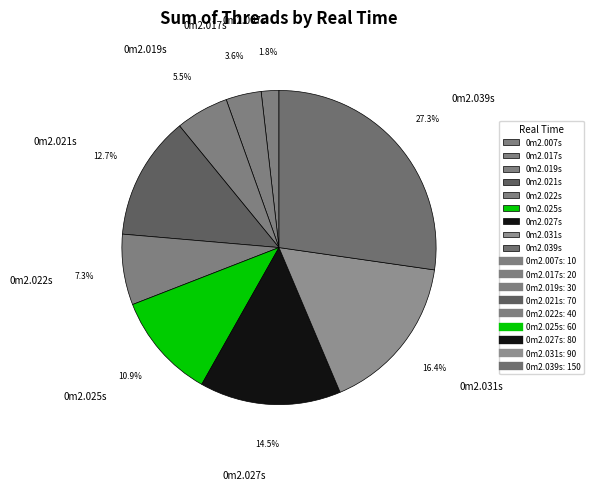

Approximately how many times larger is the value at 0m2.025s compared to 0m2.019s?

2.0